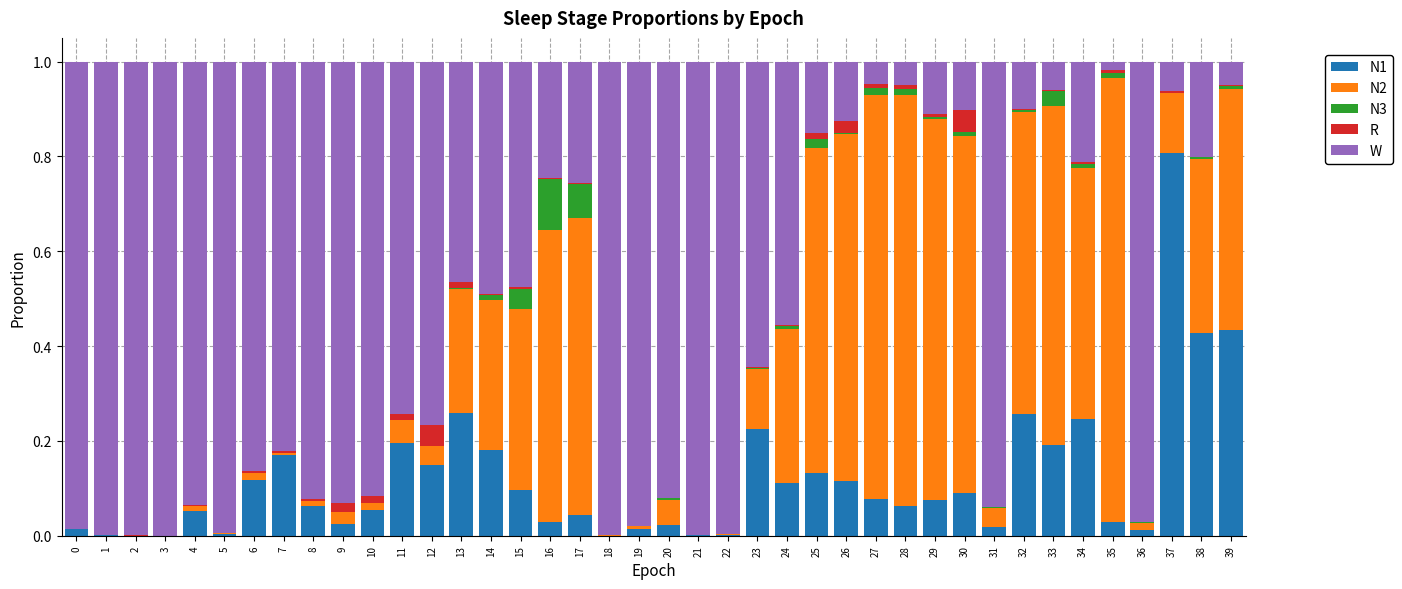

True or false: N1 has a value of 0.2 at 25.

False